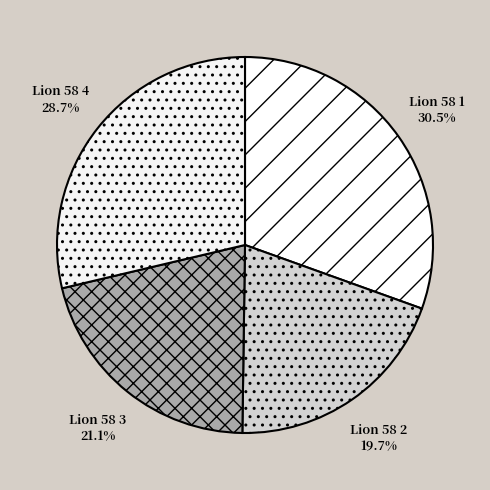

What is the ratio of the value at Lion 58 2 to the value at Lion 58 4?

0.7